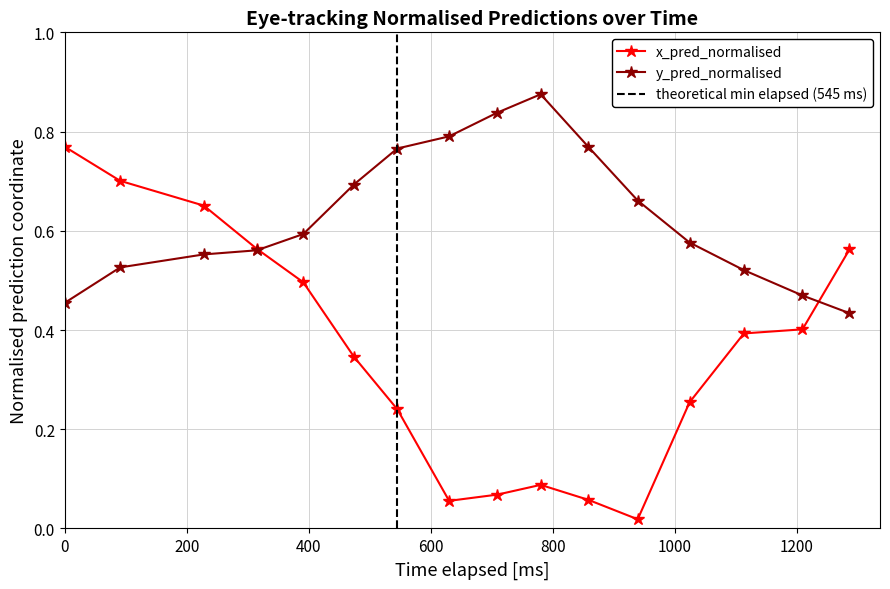

How many y_pred_normalised values are between 0 and 1?

16